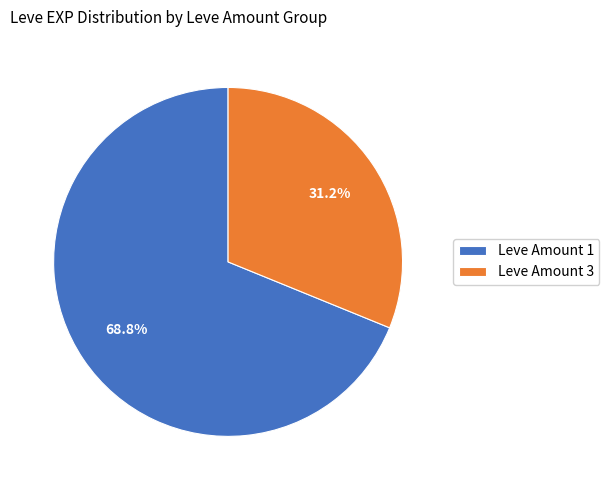

Which category has the biggest portion of the pie?

Leve Amount 1